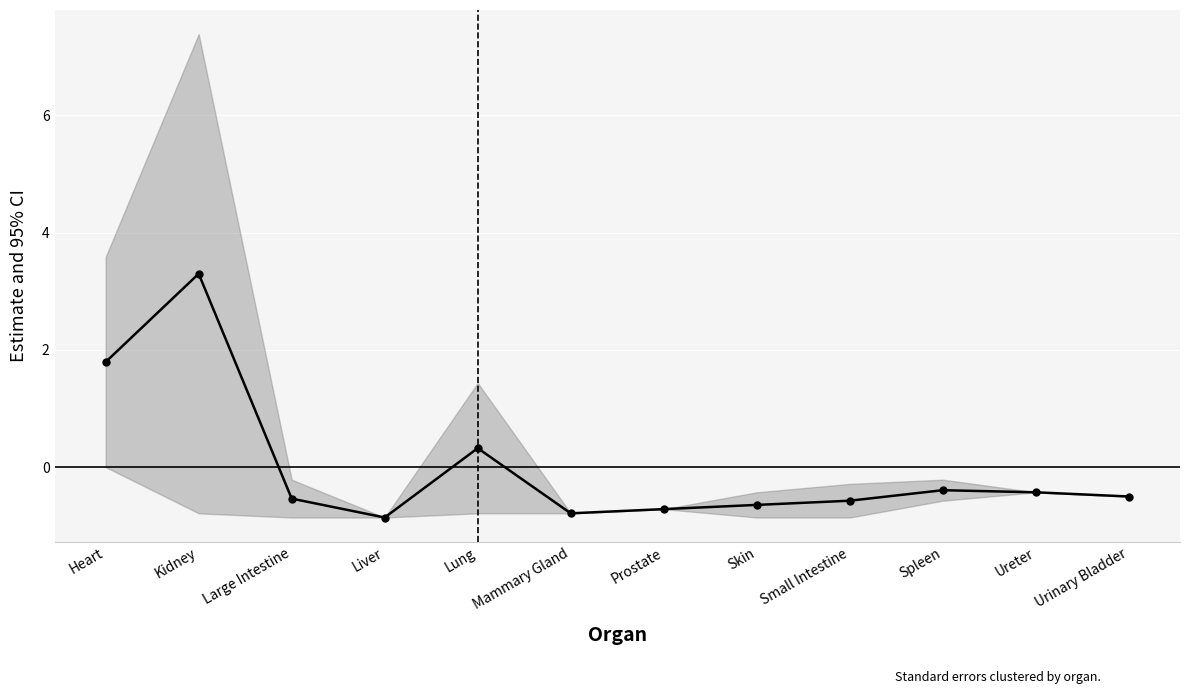

Which has a higher value, Urinary Bladder or Lung?

Lung